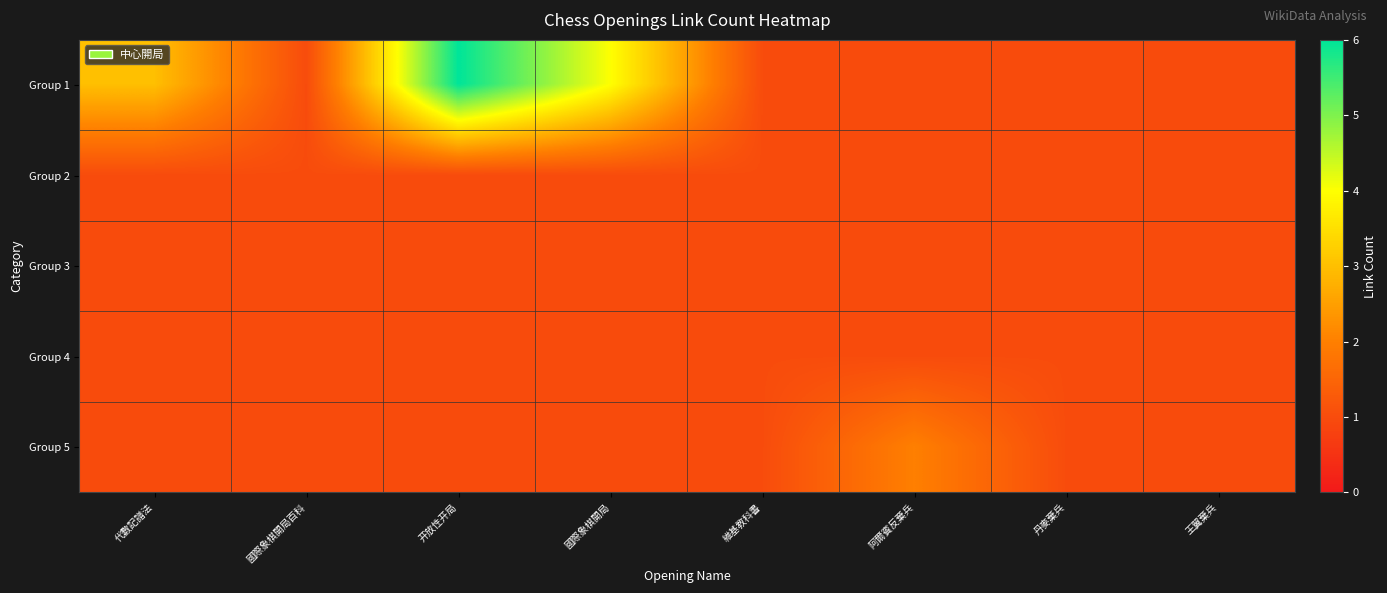

What is the smallest value displayed?

1